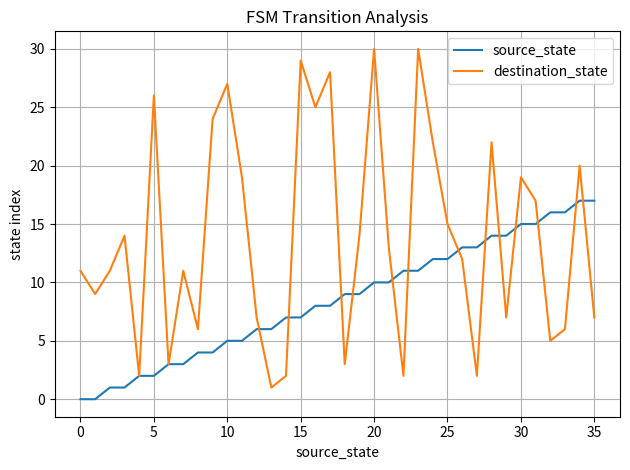

What is the greatest value displayed?

30